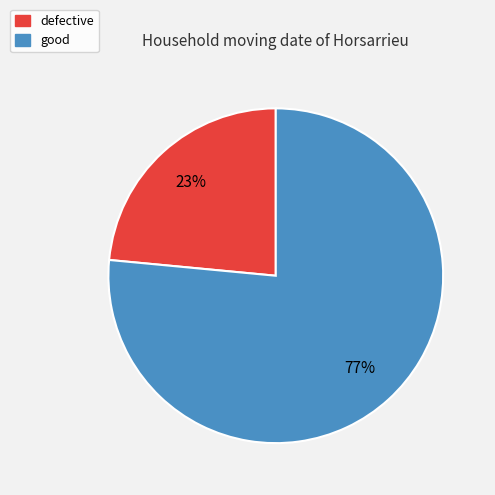

To the nearest percent, what is the combined percentage of good and defective?

100%